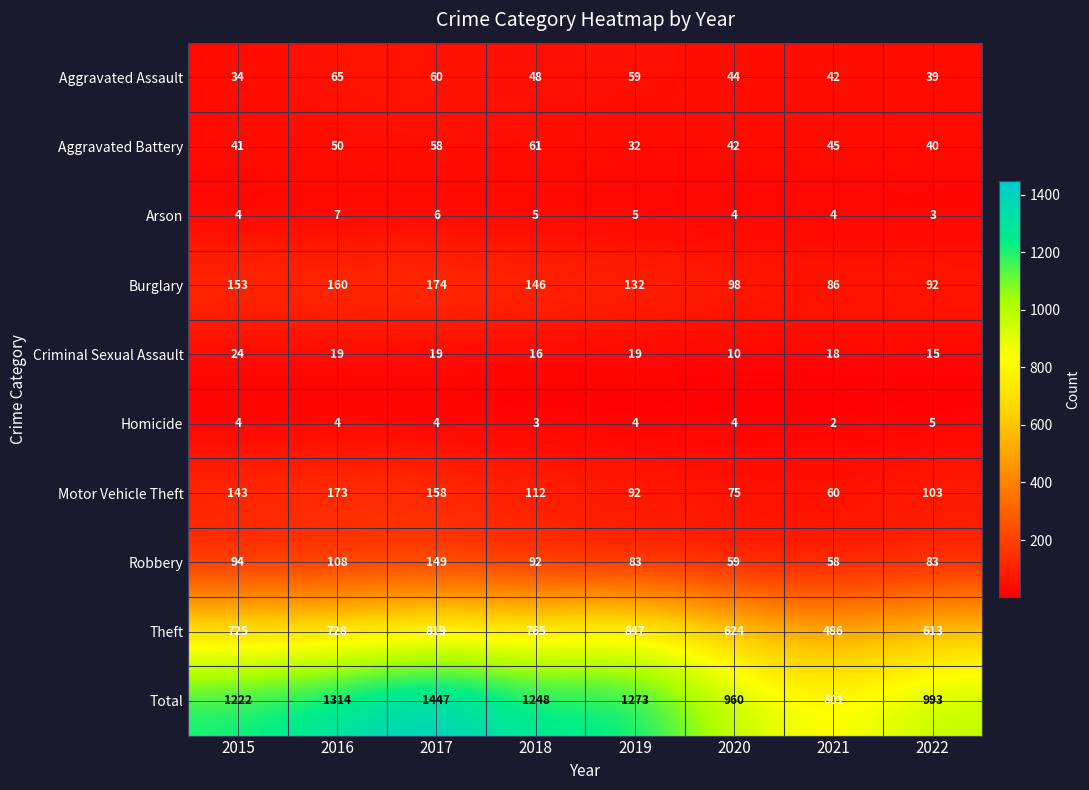

How many distinct data groups are displayed?

10